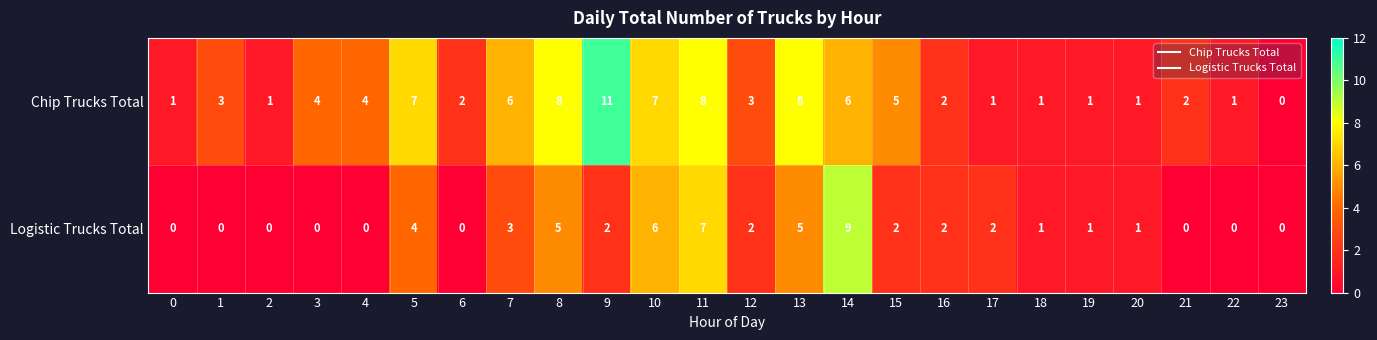

Is the value of Logistic Trucks Total at 12 greater than the value of Chip Trucks Total at 7?

No